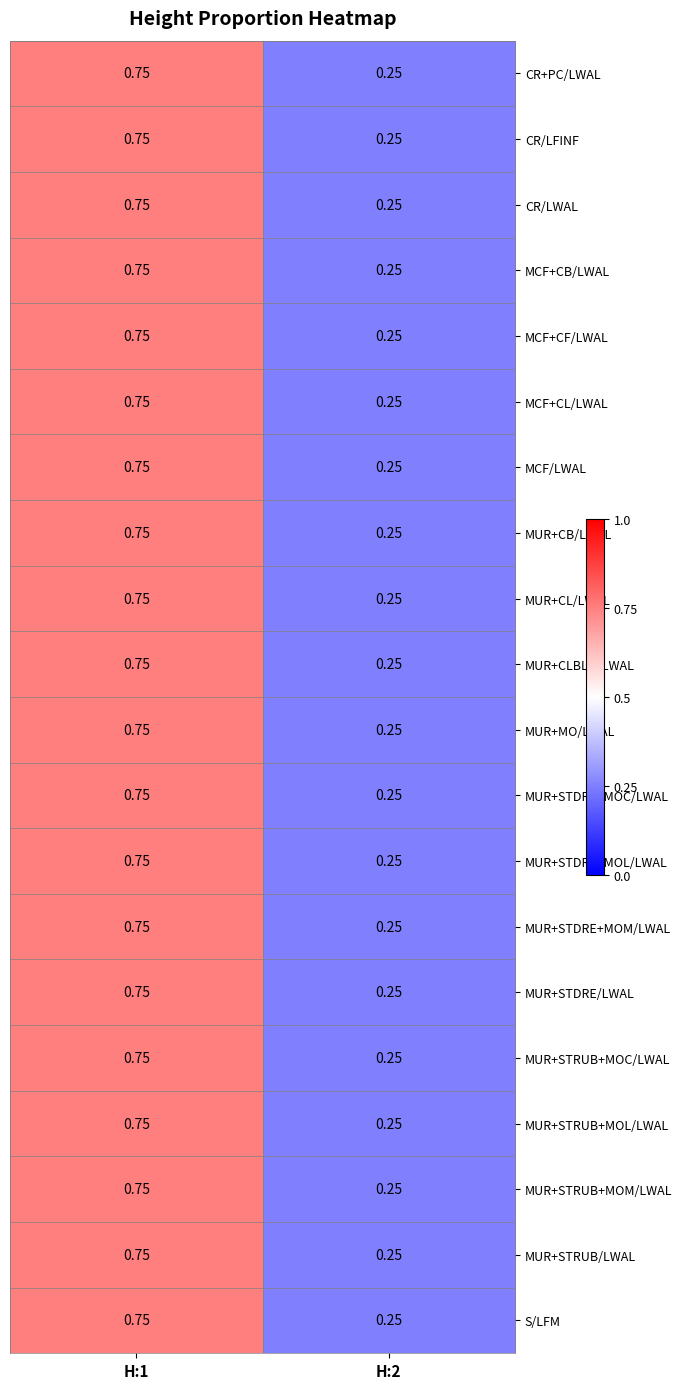

Is the value of MUR+STDRE+MOM/LWAL at H:2 greater than the value of CR/LFINF at H:1?

No